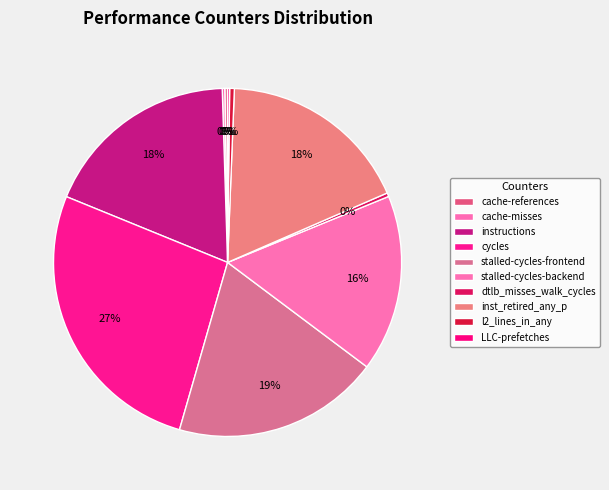

Which slice is the largest?

cycles